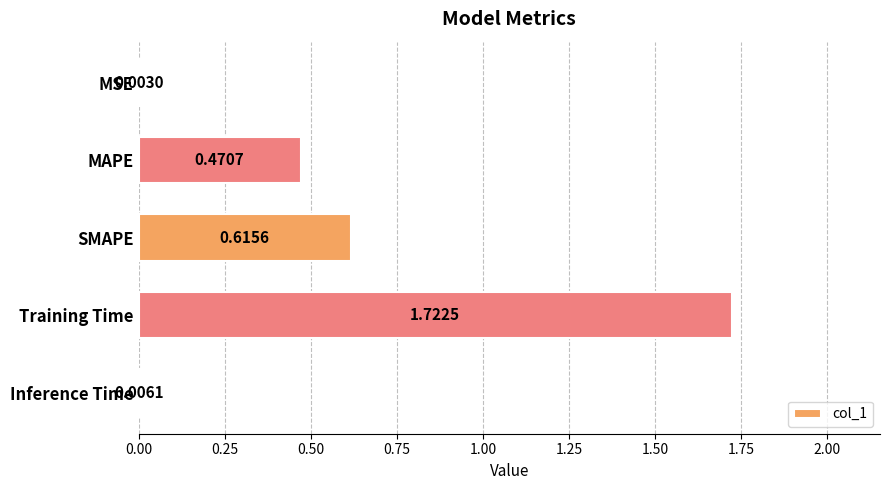

What is the sum of all values?

2.8